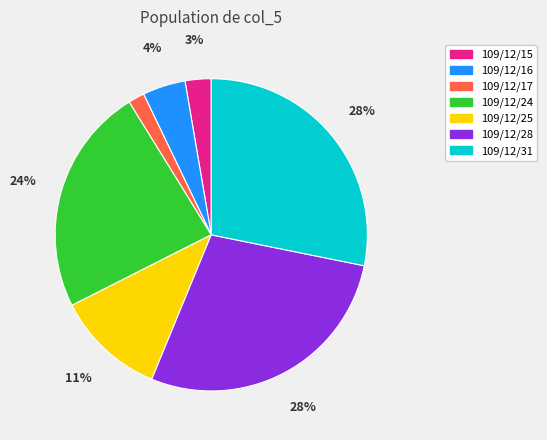

To the nearest percent, what is the combined percentage of 109/12/17 and 109/12/16?

6%